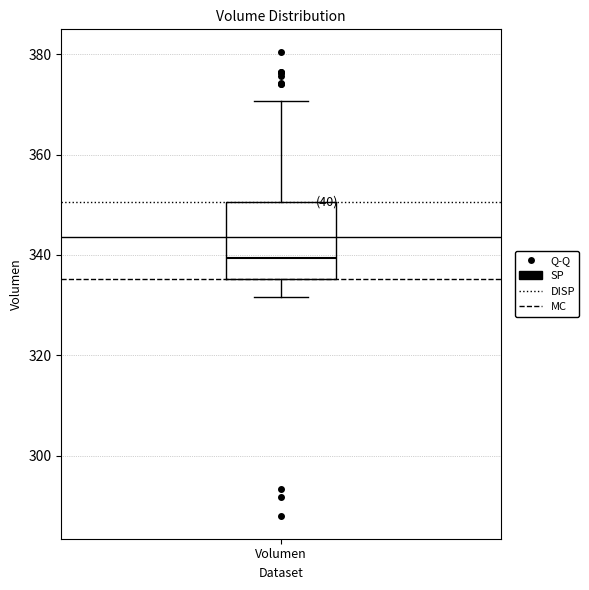

Read this box plot against the y-axis: the position of the median line, the range covered by the box, and the ends of both whiskers. The values are not printed on the chart, so give them approximately, as read against the axis.

median 340, box 336 to 350, whiskers 332 to 370